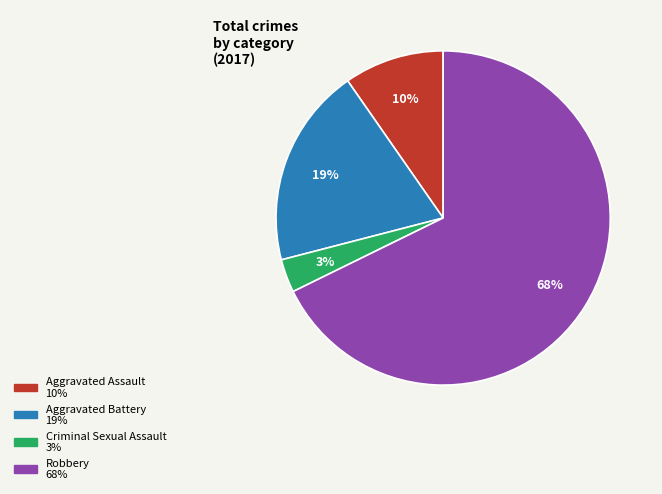

Which has a higher value, Criminal Sexual Assault or Aggravated Assault?

Aggravated Assault